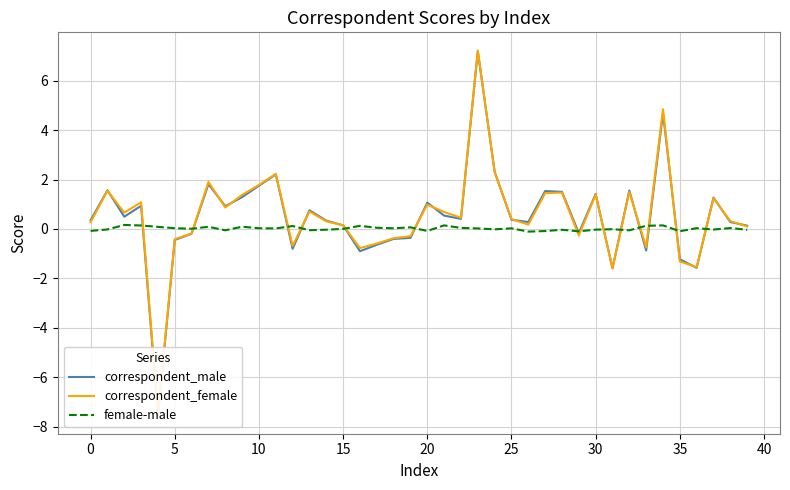

At which label does correspondent_female reach its peak?

23